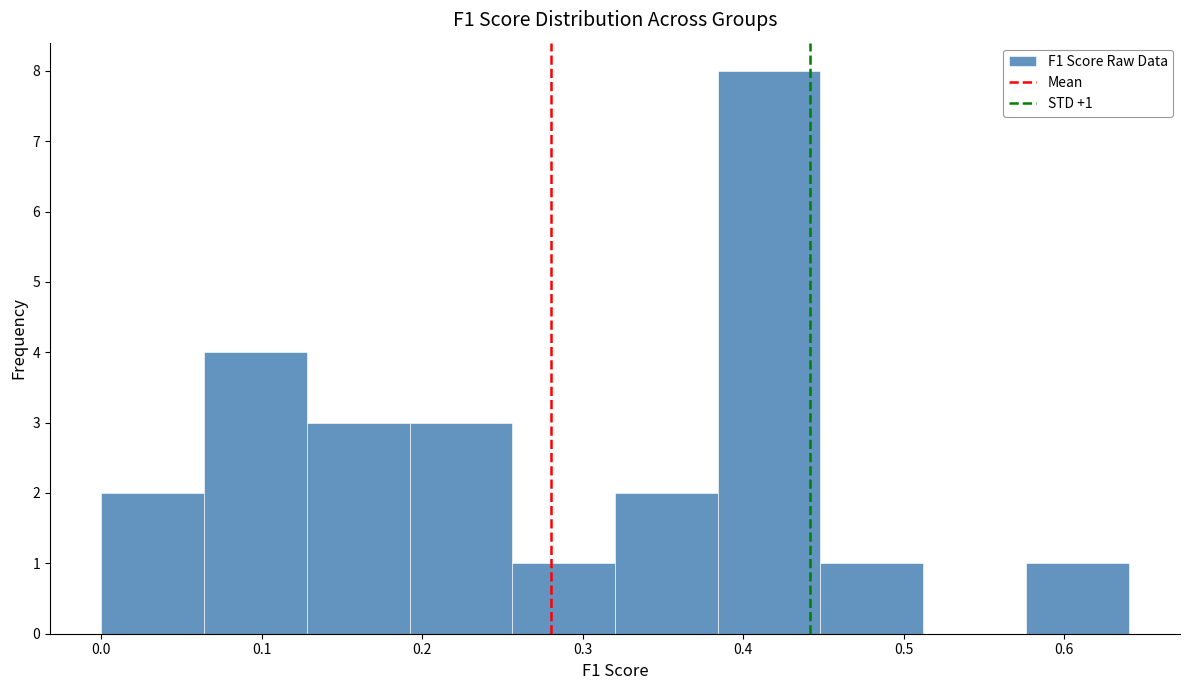

Over which range of the x-axis is the bar tallest?

0.38 to 0.45